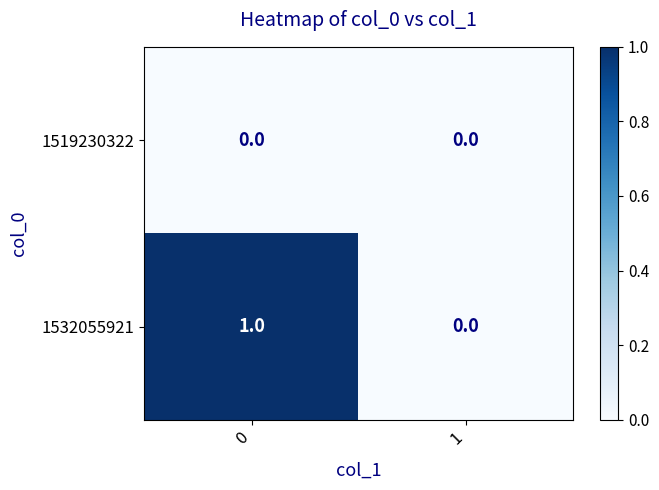

What is the spread (max minus min) of values at 0?

1